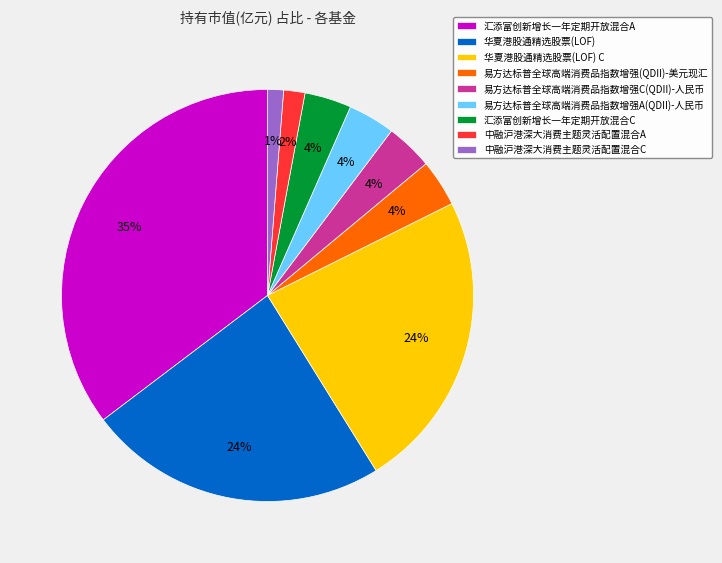

How many segments does this pie chart have?

9